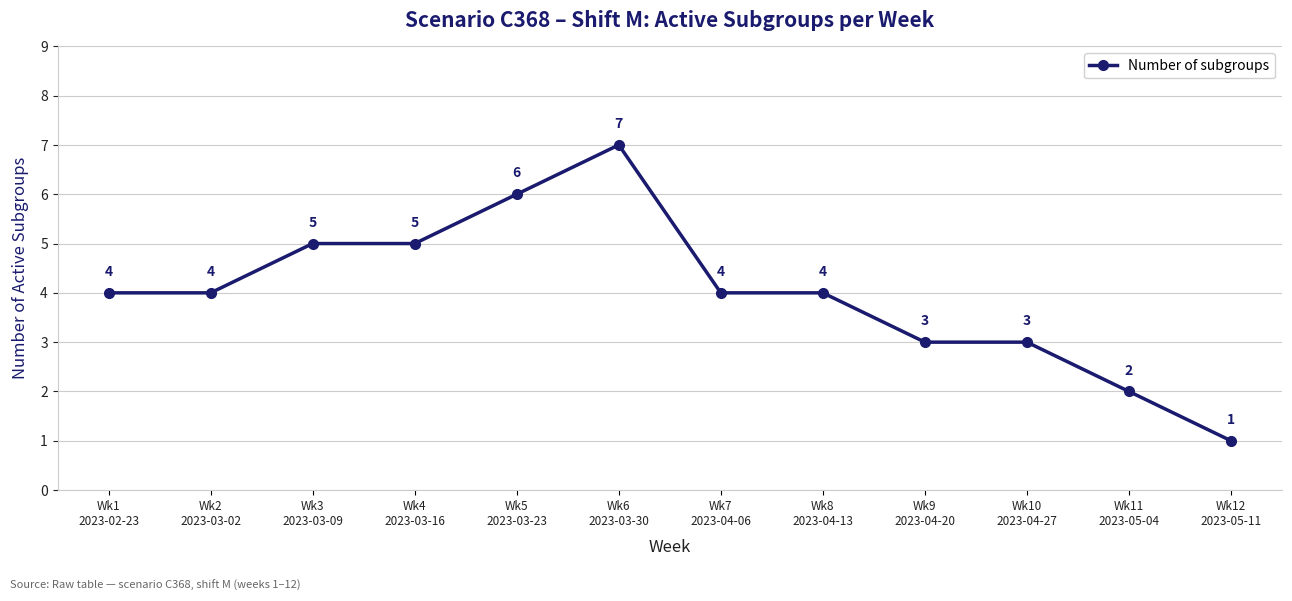

Which has a higher value, Wk10
2023-04-27 or Wk8
2023-04-13?

Wk8
2023-04-13